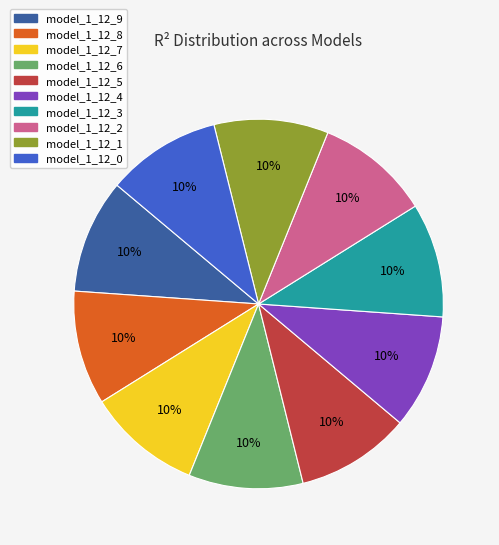

Is it true that model_1_12_0 is 10% of the pie?

True